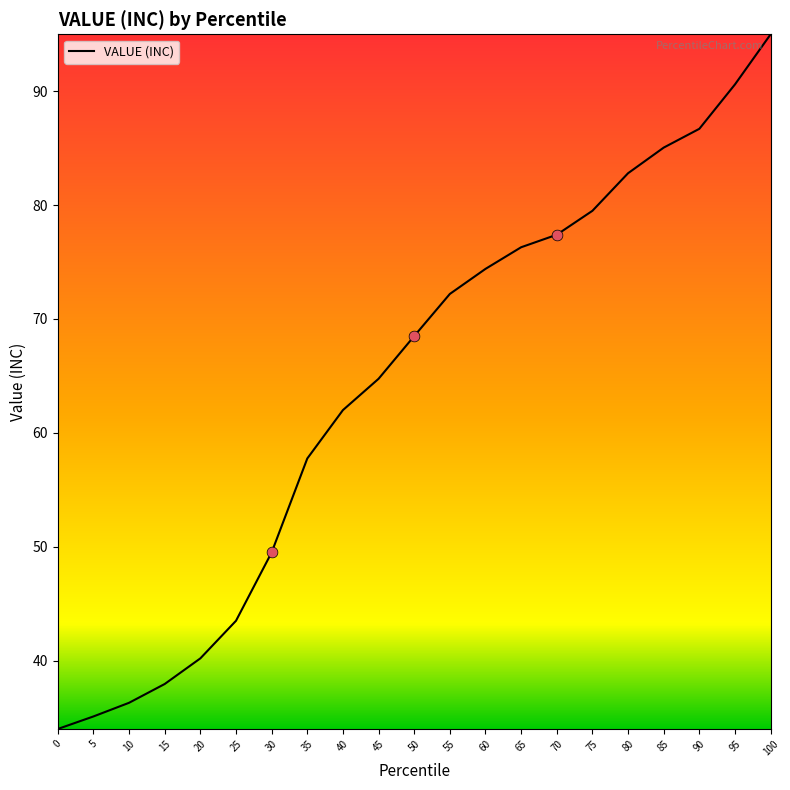

What is the change in value from 55 to 100?

+22.8